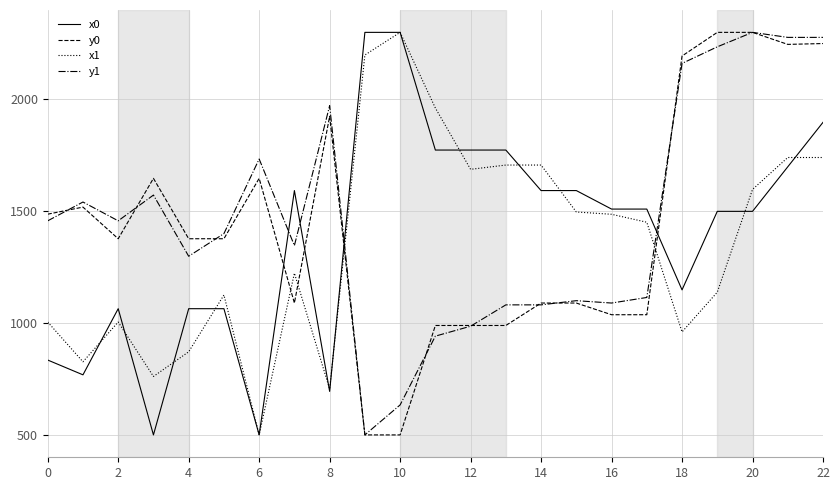

How many series are shown in this chart?

4